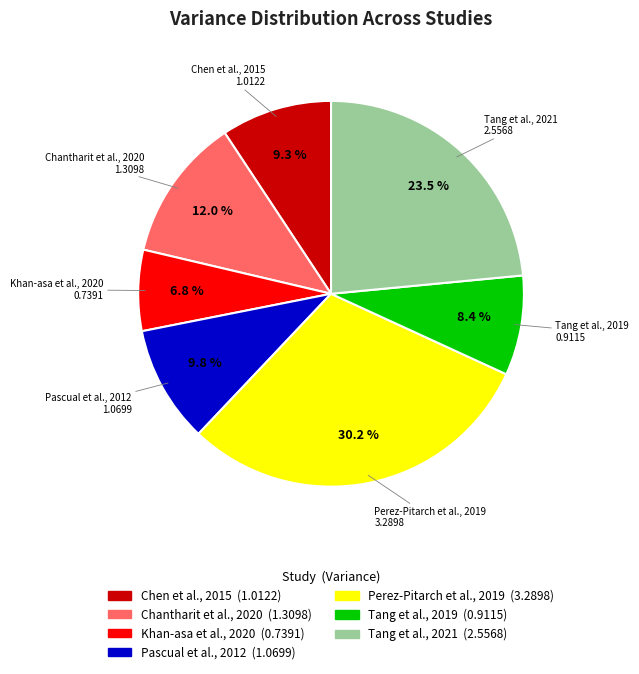

Does any single category account for the majority?

No